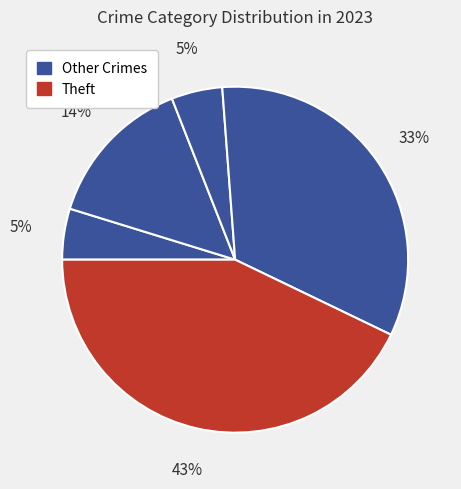

How many slices are in this pie chart?

5